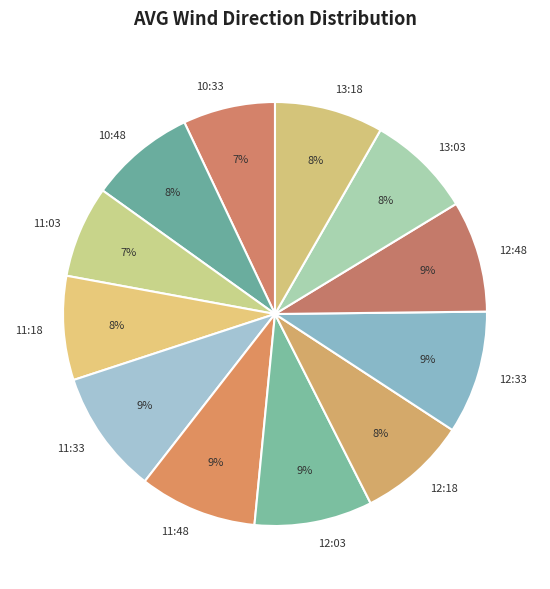

To the nearest percent, what percentage of the pie is 12:03?

9%